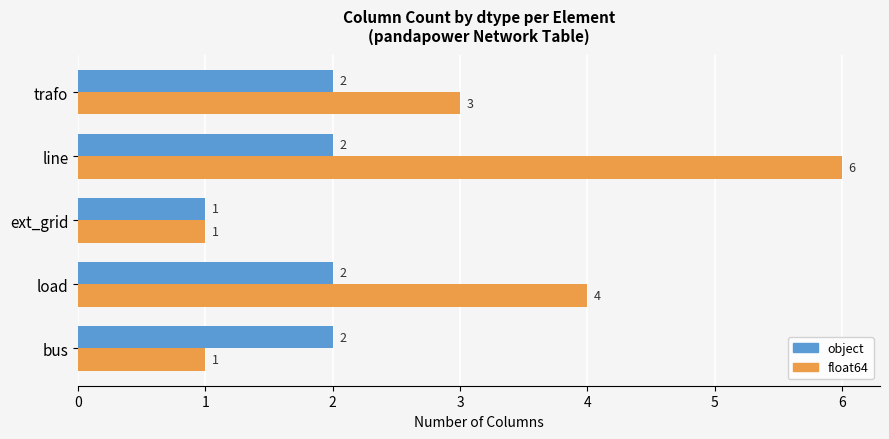

What is the highest value of the float64 series?

6